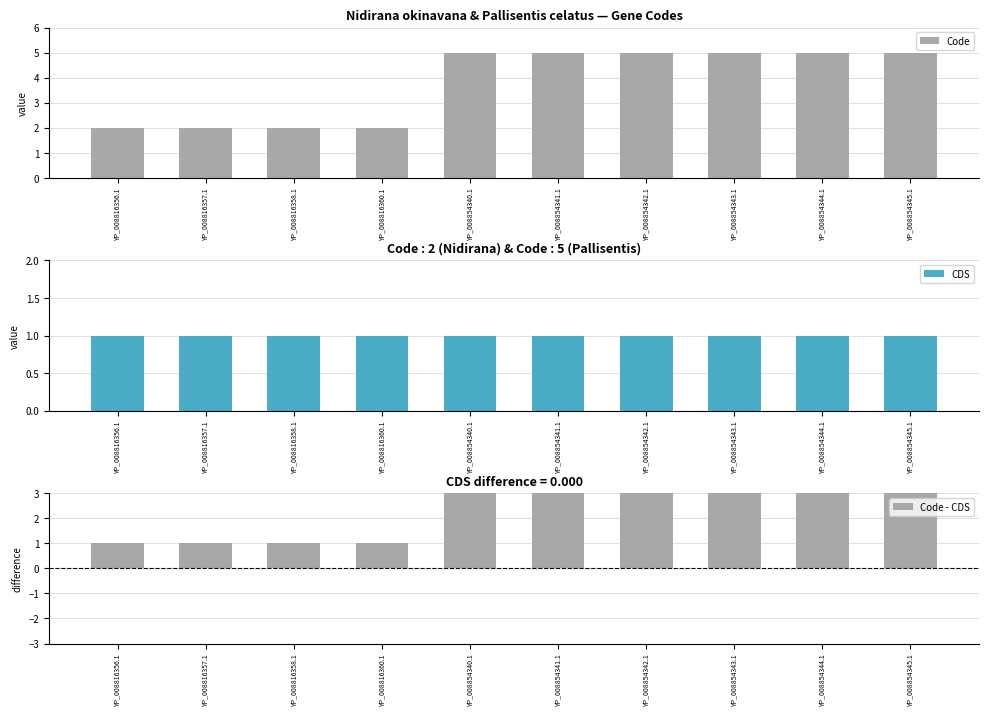

At how many categories does at least one series exceed 2?

6